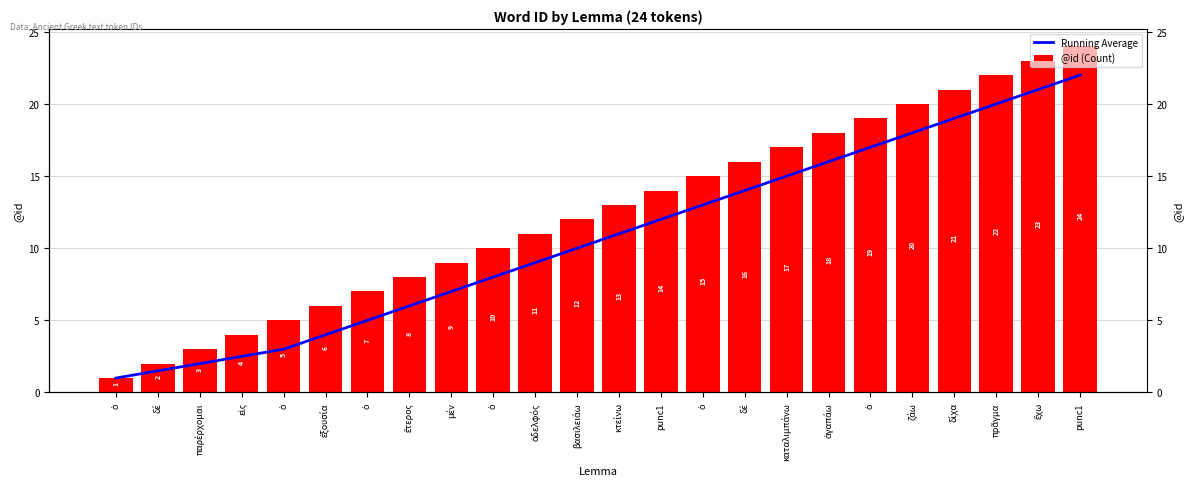

Which series has the largest total across all categories?

@id (Count)